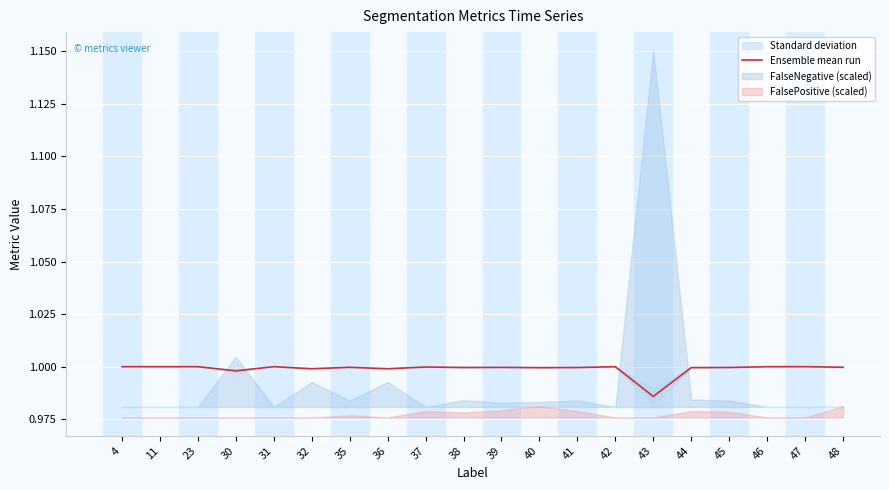

How many interior local peaks (higher than both neighbors) does the data have?

5